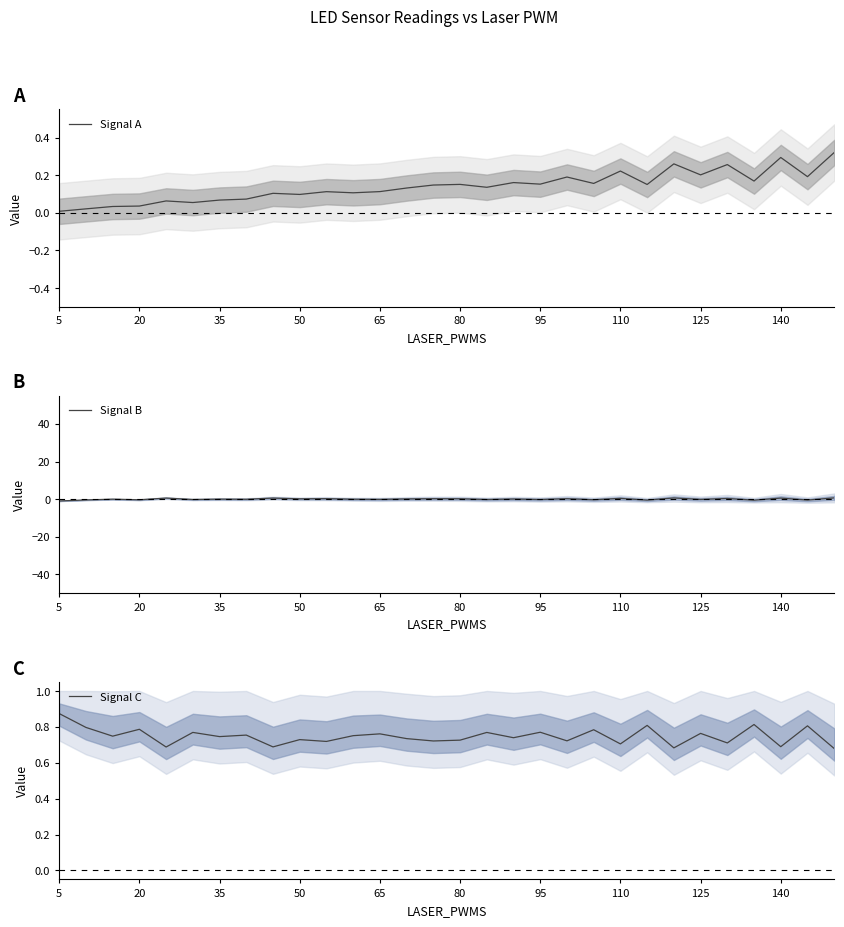

What are all the series names shown in the legend?

Signal A, Signal B, Signal C